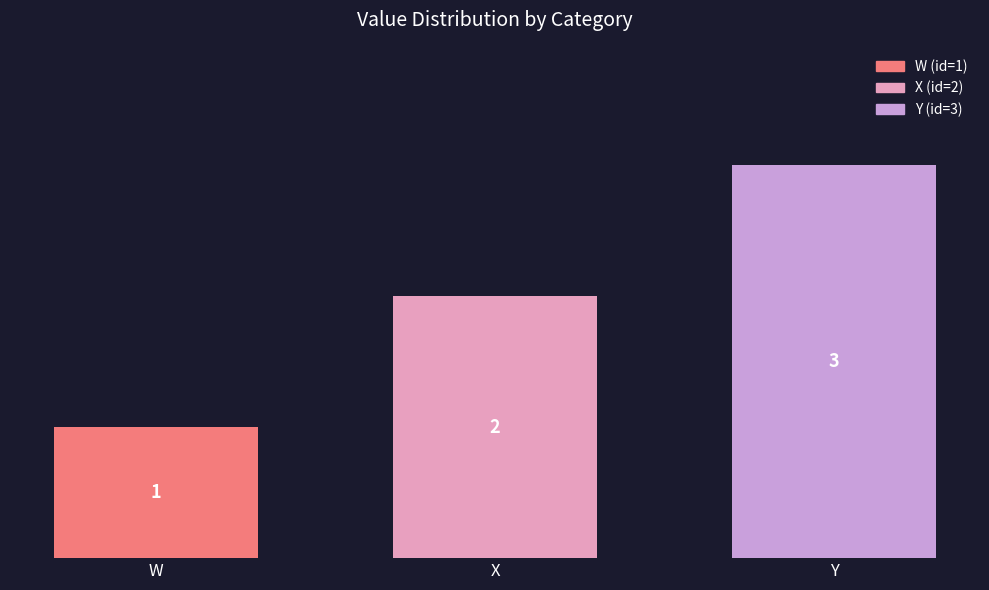

How many distinct data groups are displayed?

1